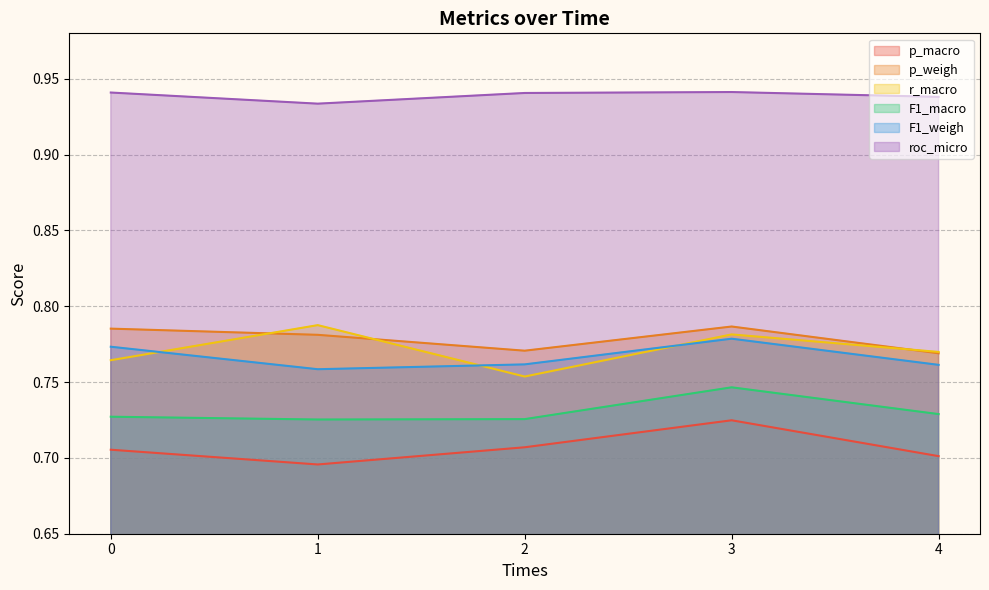

Reading left to right, list all the values displayed in this chart.

p_macro: 0=0.7	1=0.7	2=0.7	3=0.7	4=0.7
p_weigh: 0=0.8	1=0.8	2=0.8	3=0.8	4=0.8
r_macro: 0=0.8	1=0.8	2=0.8	3=0.8	4=0.8
F1_macro: 0=0.7	1=0.7	2=0.7	3=0.7	4=0.7
F1_weigh: 0=0.8	1=0.8	2=0.8	3=0.8	4=0.8
roc_micro: 0=0.9	1=0.9	2=0.9	3=0.9	4=0.9